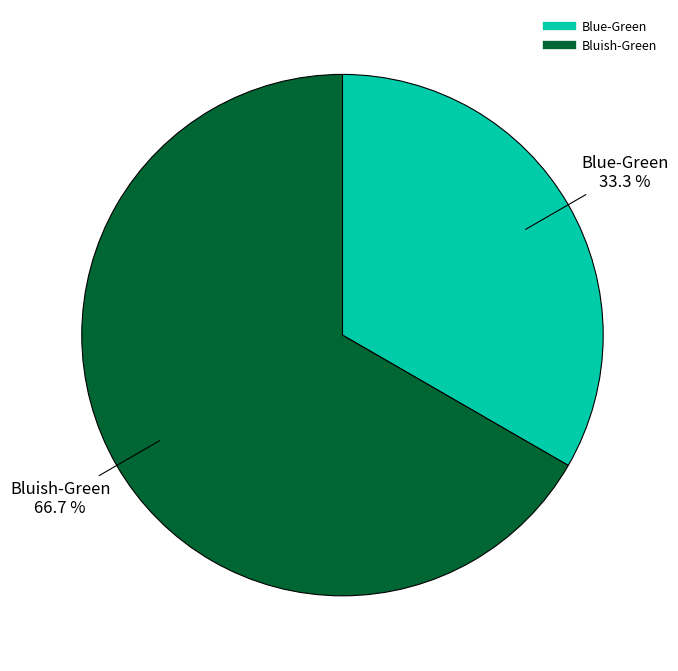

Does any single category account for the majority?

Yes